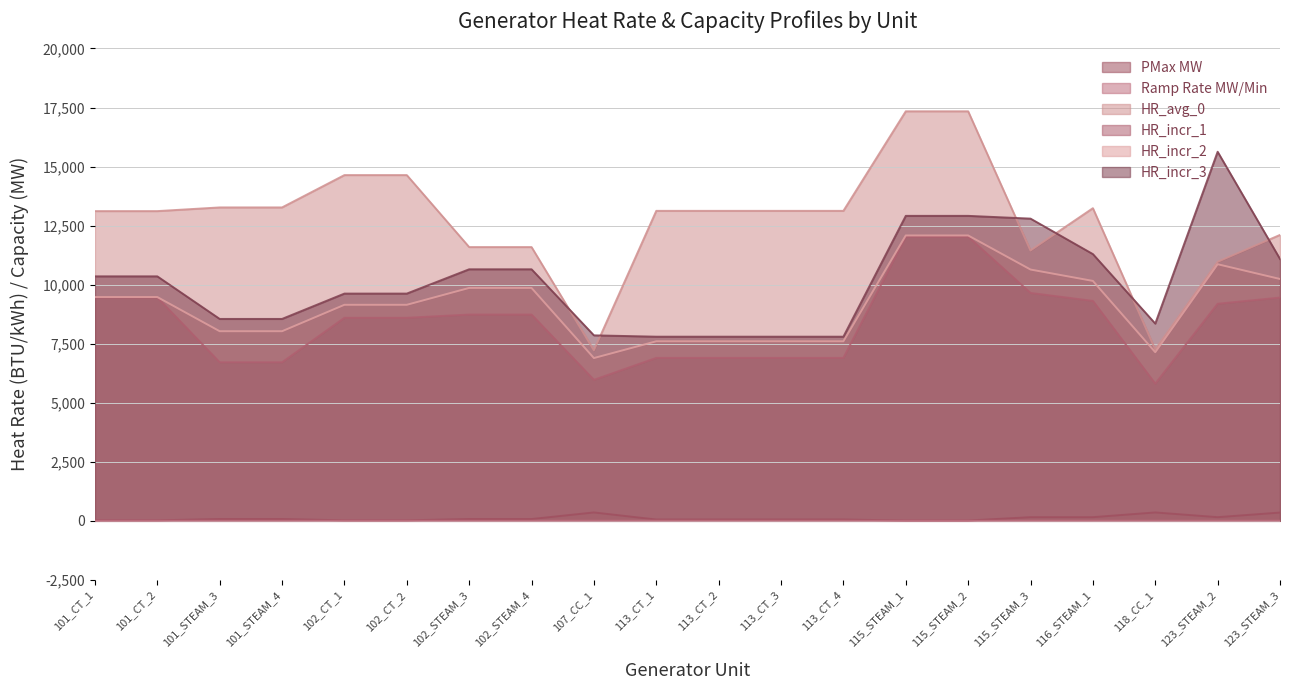

True or false: Ramp Rate MW/Min and HR_incr_3 cross at least once.

False